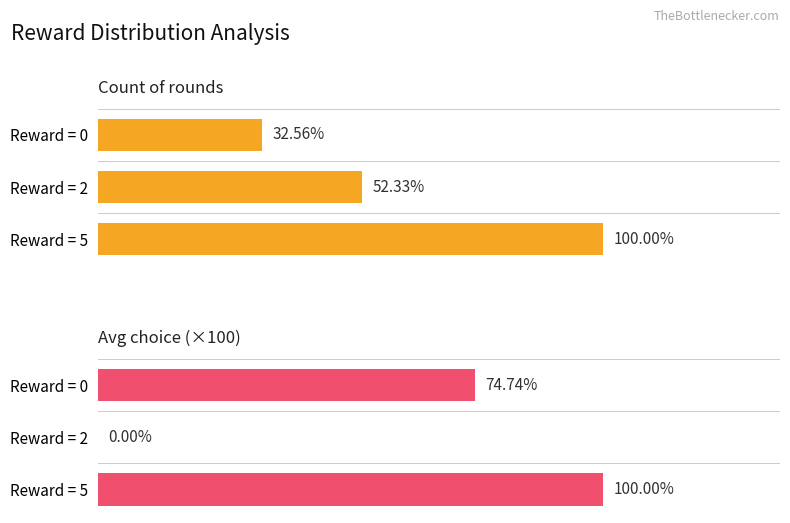

Which series has the largest range (max minus min)?

Avg choice (×100)